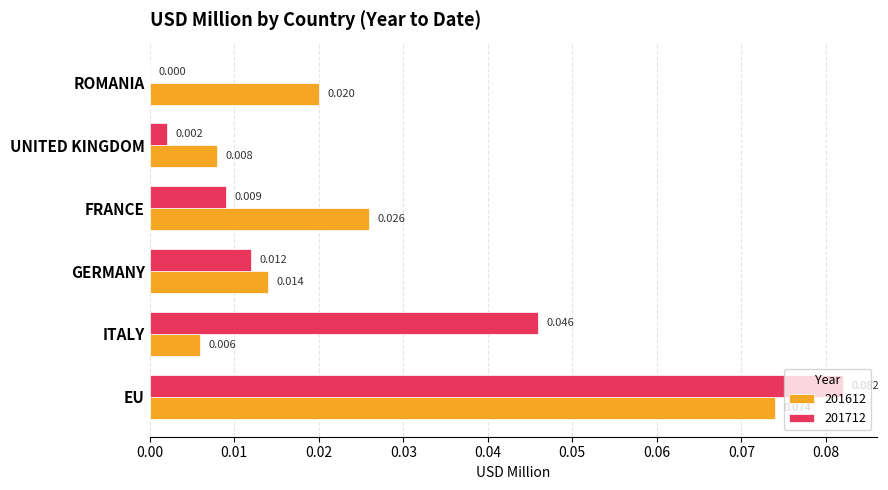

At which label does 201712 reach its peak?

EU